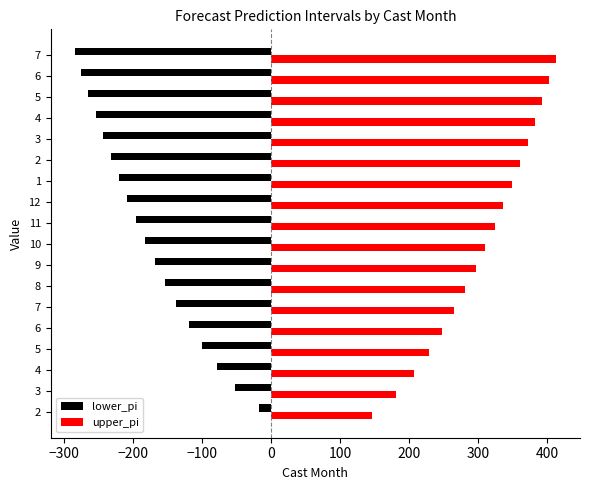

What is the sum of all lower_pi values?

-3189.9